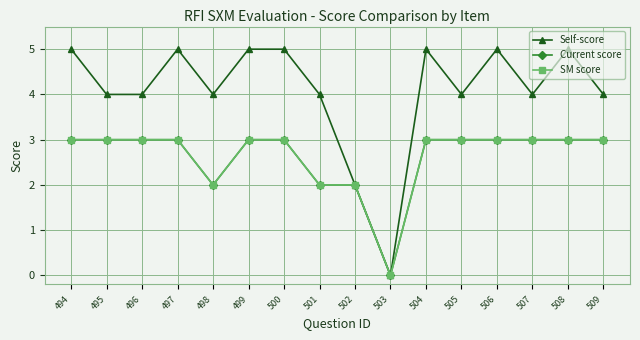

Is this an area chart (filled region under the line)?

No